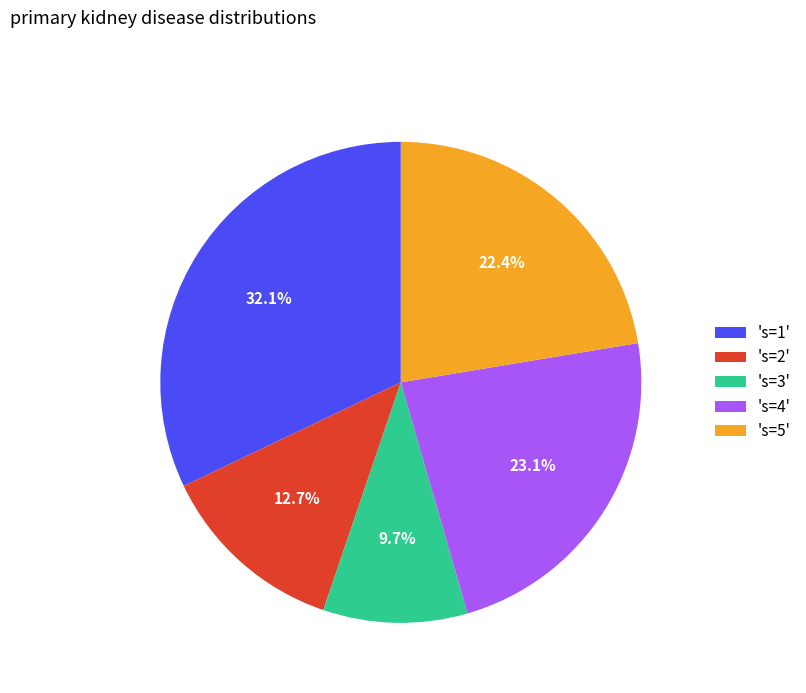

What is the ratio of the value at 's=5' to the value at 's=3'?

2.3